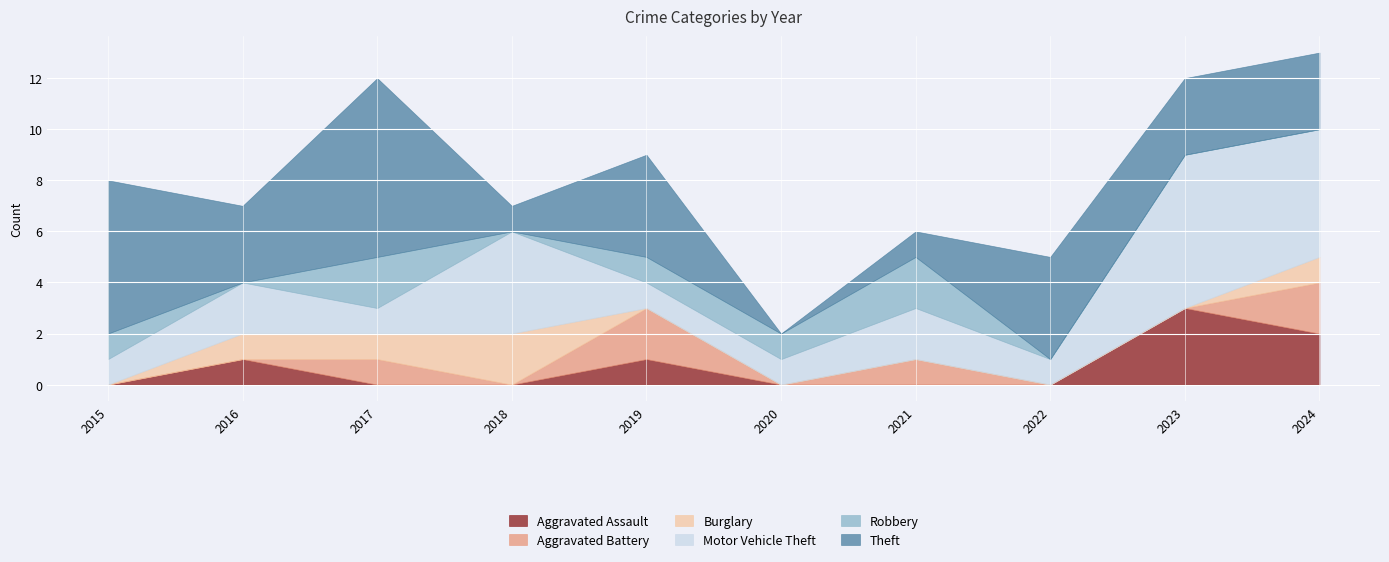

Does the chart display data point markers on the line(s)?

No